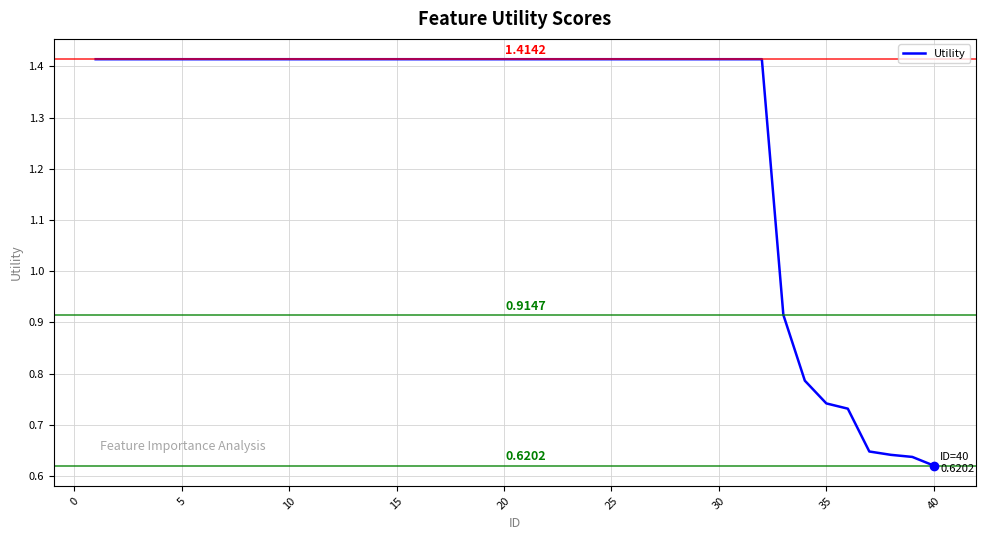

How many values are between 1 and 2?

32